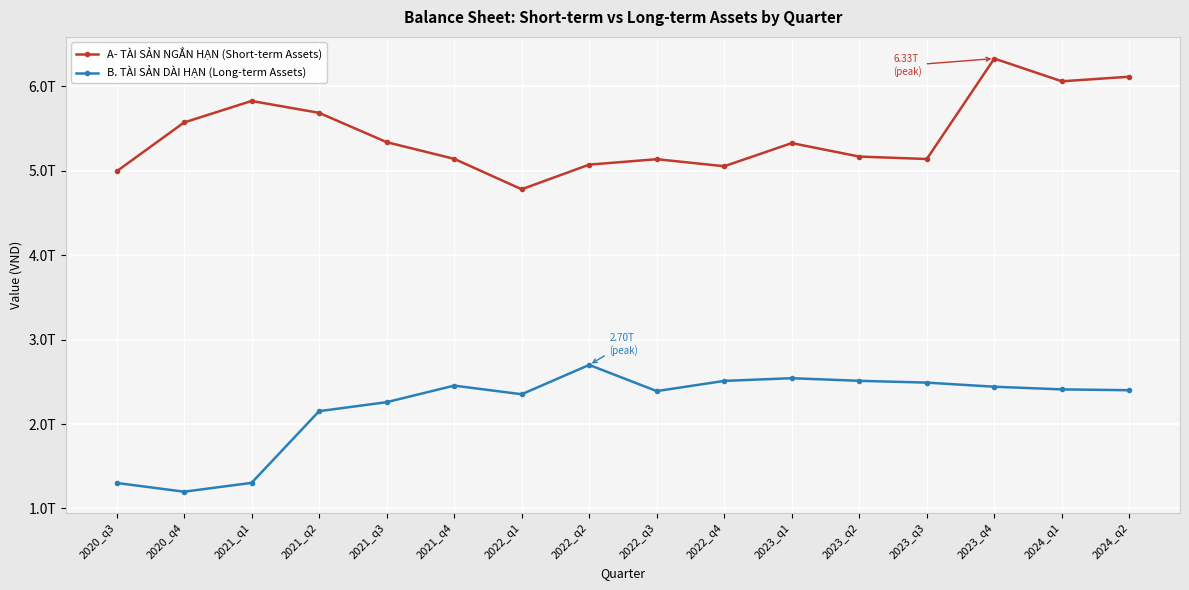

The B. TÀI SẢN DÀI HẠN (Long-term Assets) series shows 2352927167059 at 2022_q1. True or false?

True